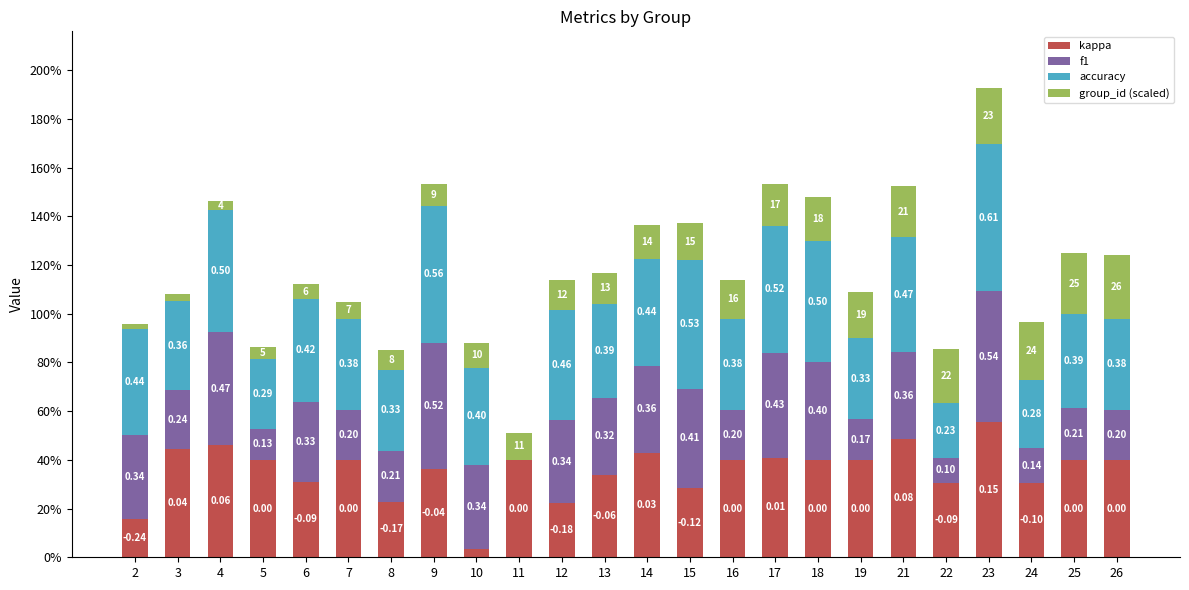

Are the bars horizontal?

No